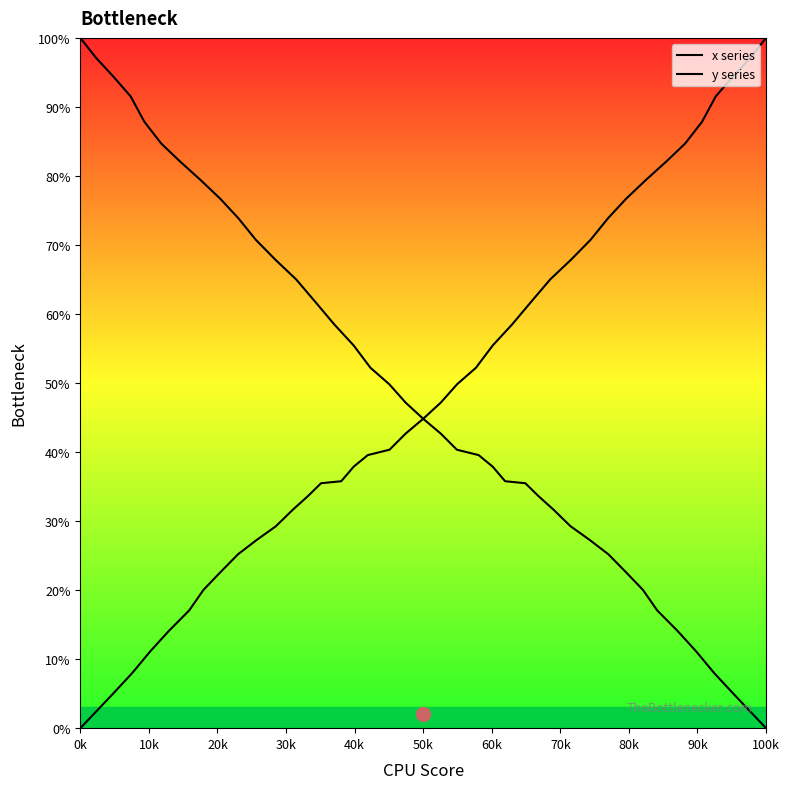

What is the label of the 40th point from the right?

0k